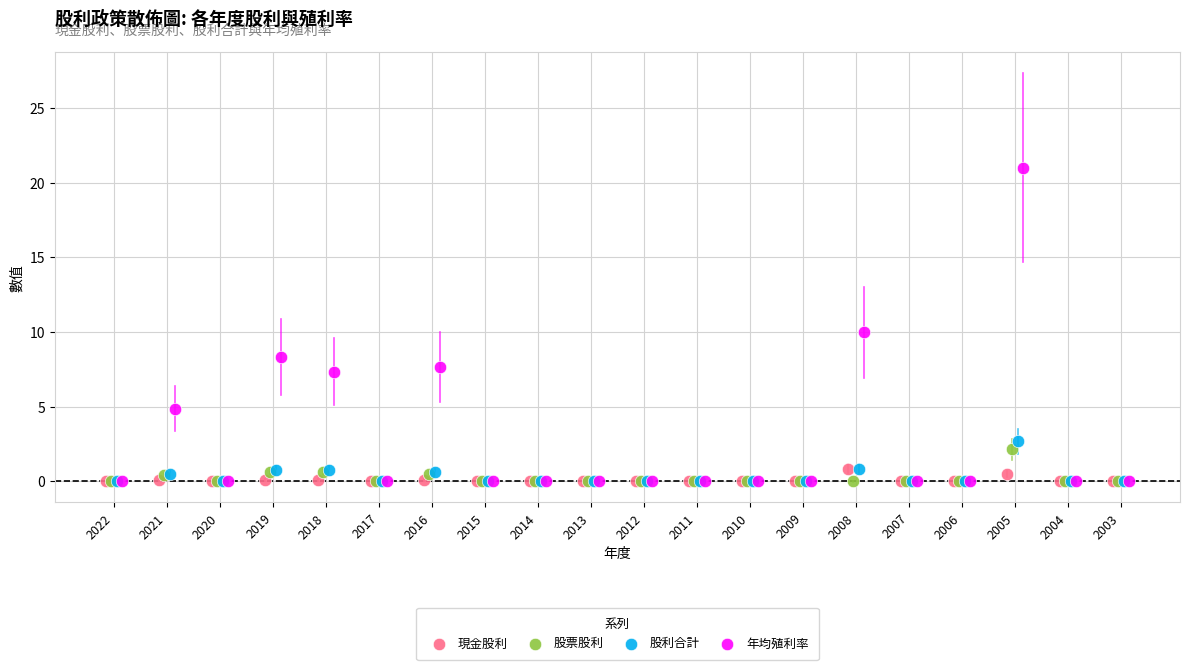

What are all the series names shown in the legend?

現金股利, 股票股利, 股利合計, 年均殖利率